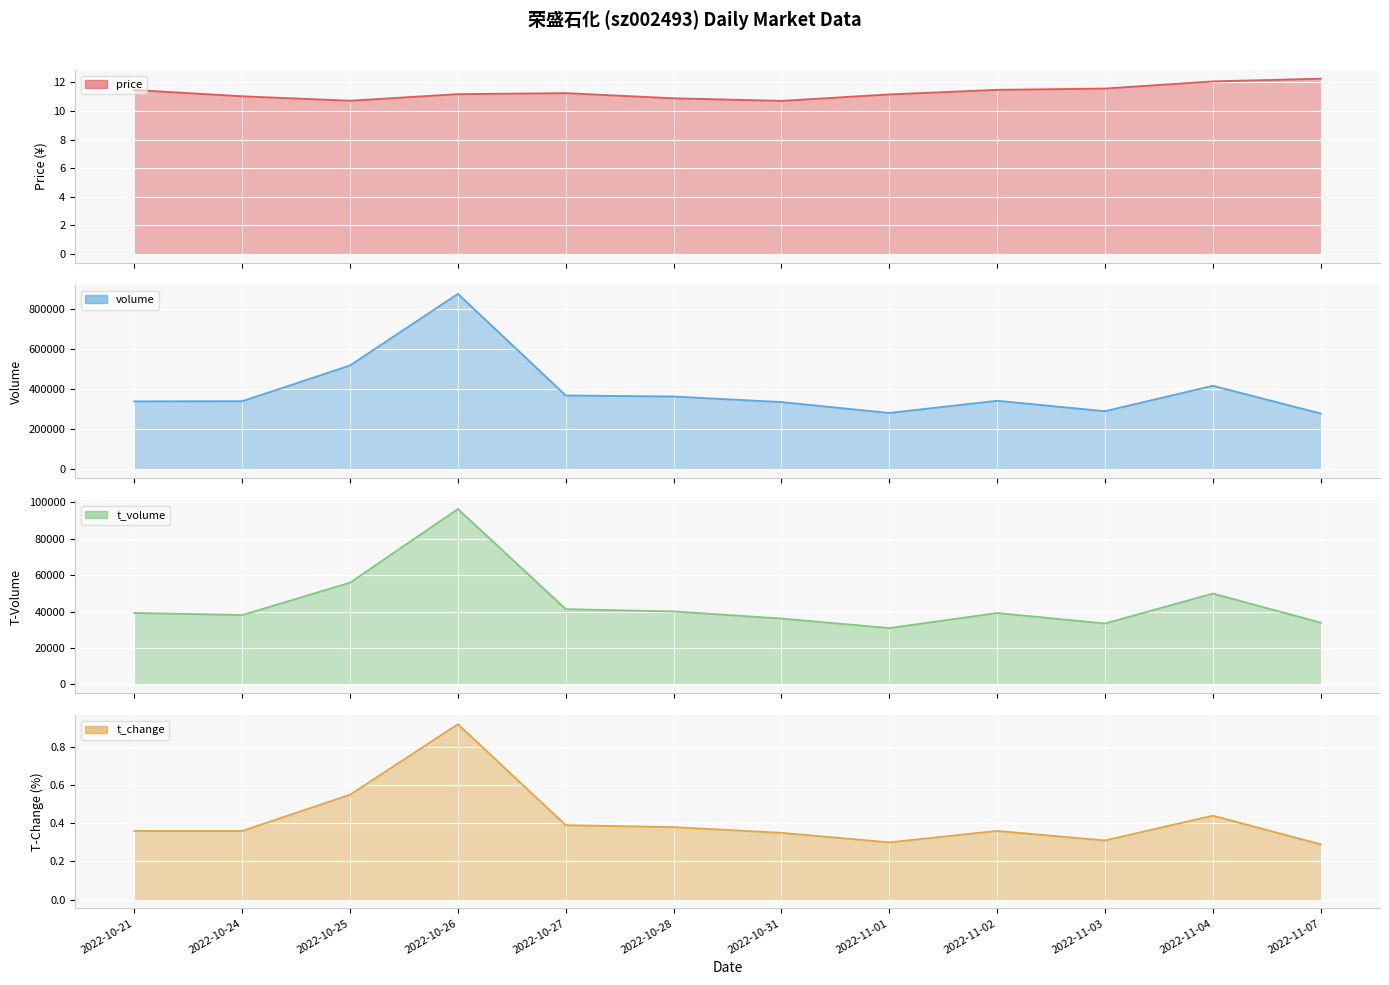

The value of volume line at 2022-10-27 is 368438.0. True or false?

True